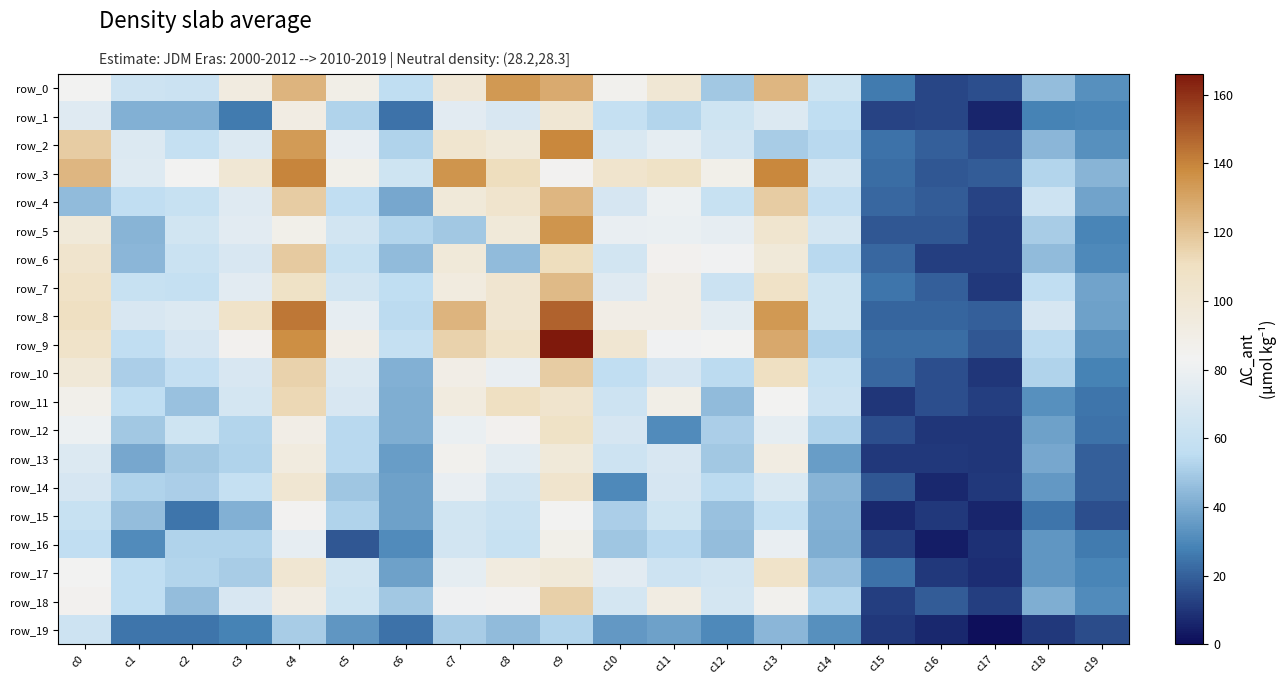

Reading left to right, list all the values displayed in this chart.

row_0: 83	63	62	93	125	89	56	99	134	128	86	100	49	124	64	26	14	16	46	32
row_1: 73	42	42	26	91	52	24	74	69	100	59	53	64	71	56	13	14	6	28	29
row_2: 117	71	59	71	133	78	52	103	97	139	70	76	66	50	54	24	20	16	44	32
row_3: 124	72	83	100	140	88	64	135	111	84	104	108	88	139	67	23	18	19	53	43
row_4: 45	57	60	73	117	57	39	97	104	124	68	80	60	117	58	22	19	13	63	38
row_5: 97	43	65	74	88	66	53	49	97	135	78	79	77	103	67	18	18	12	50	29
row_6: 104	44	61	69	118	60	45	97	45	111	66	85	82	97	54	22	12	12	45	30
row_7: 107	60	59	74	108	66	56	94	102	123	73	90	62	107	64	25	20	11	57	38
row_8: 110	69	71	106	143	77	55	125	102	148	90	90	75	134	64	21	21	20	68	37
row_9: 106	57	68	85	137	90	59	115	106	166	101	82	83	129	52	23	23	18	55	33
row_10: 98	51	58	69	115	71	42	90	78	117	57	68	55	110	60	22	16	10	52	28
row_11: 87	56	47	67	113	69	41	94	110	104	63	89	45	83	62	10	16	12	32	25
row_12: 80	49	64	53	90	54	41	79	85	108	68	31	51	76	52	16	10	10	37	24
row_13: 71	39	49	52	94	54	36	86	75	97	63	69	49	92	36	11	11	10	39	20
row_14: 68	52	51	59	101	48	37	78	66	104	30	68	55	70	43	18	7	11	35	20
row_15: 60	46	25	42	84	52	37	65	61	83	51	64	47	59	42	7	11	6	25	16
row_16: 57	31	52	52	77	18	31	66	60	88	48	54	46	78	41	12	4	9	34	26
row_17: 83	56	53	50	101	65	37	76	94	97	74	63	66	106	47	24	11	8	34	29
row_18: 85	56	46	69	91	64	49	82	84	116	67	92	67	86	53	12	19	12	41	31
row_19: 63	25	25	28	50	34	24	50	45	53	35	37	30	44	32	11	7	1	11	15